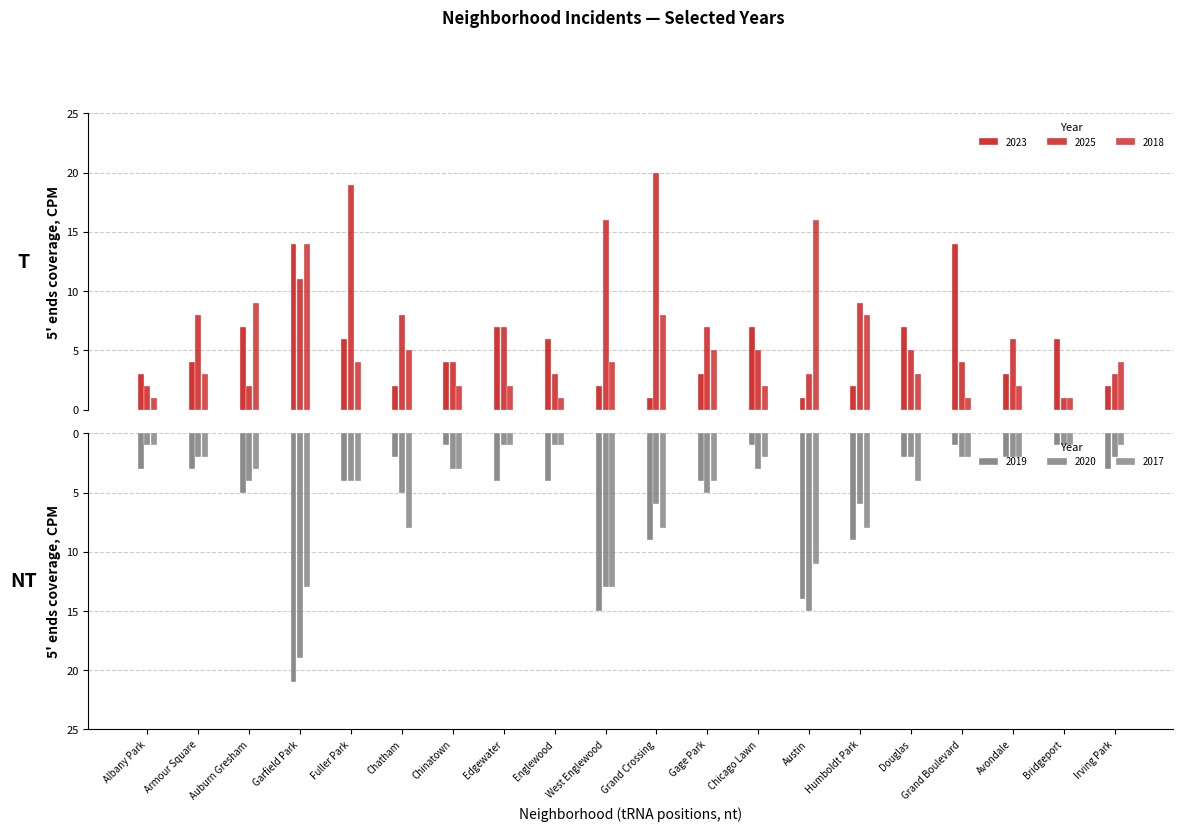

Which series has the largest range (max minus min)?

2019